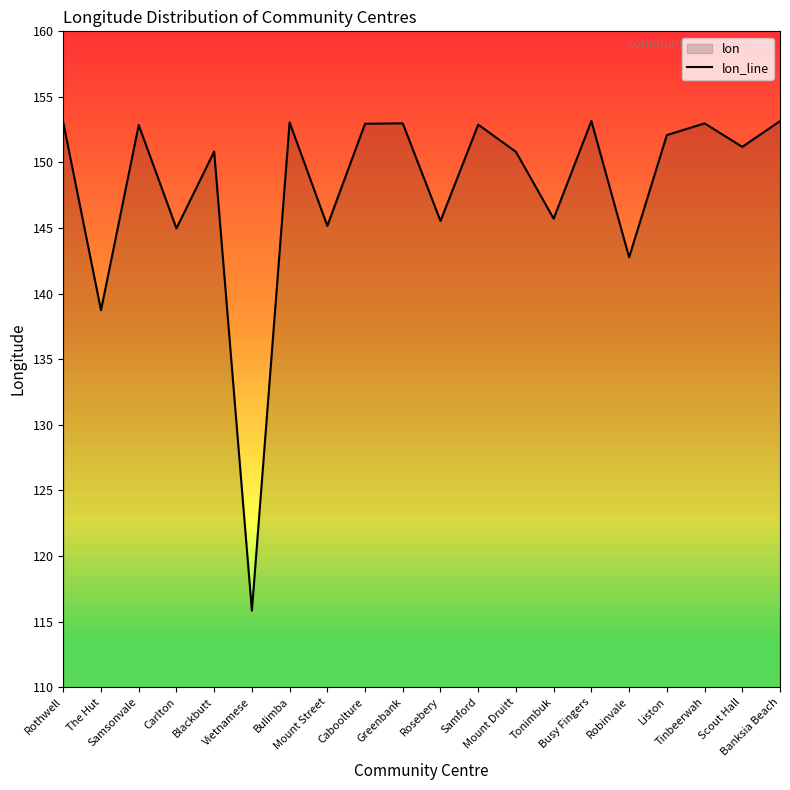

How many series are shown in this chart?

1